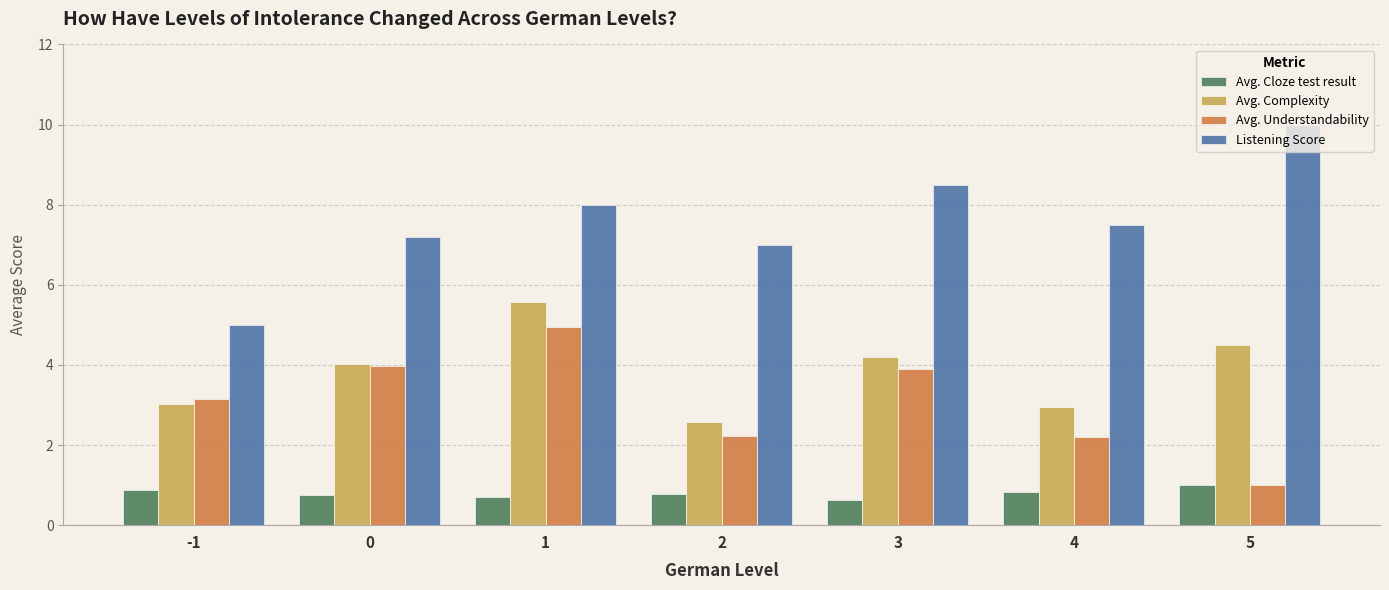

What is the spread (max minus min) of values at 4?

6.7